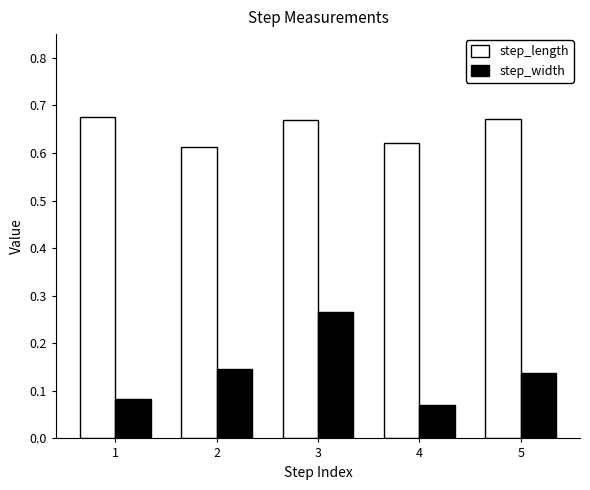

Which series changed the most between 2 and 5?

step_length